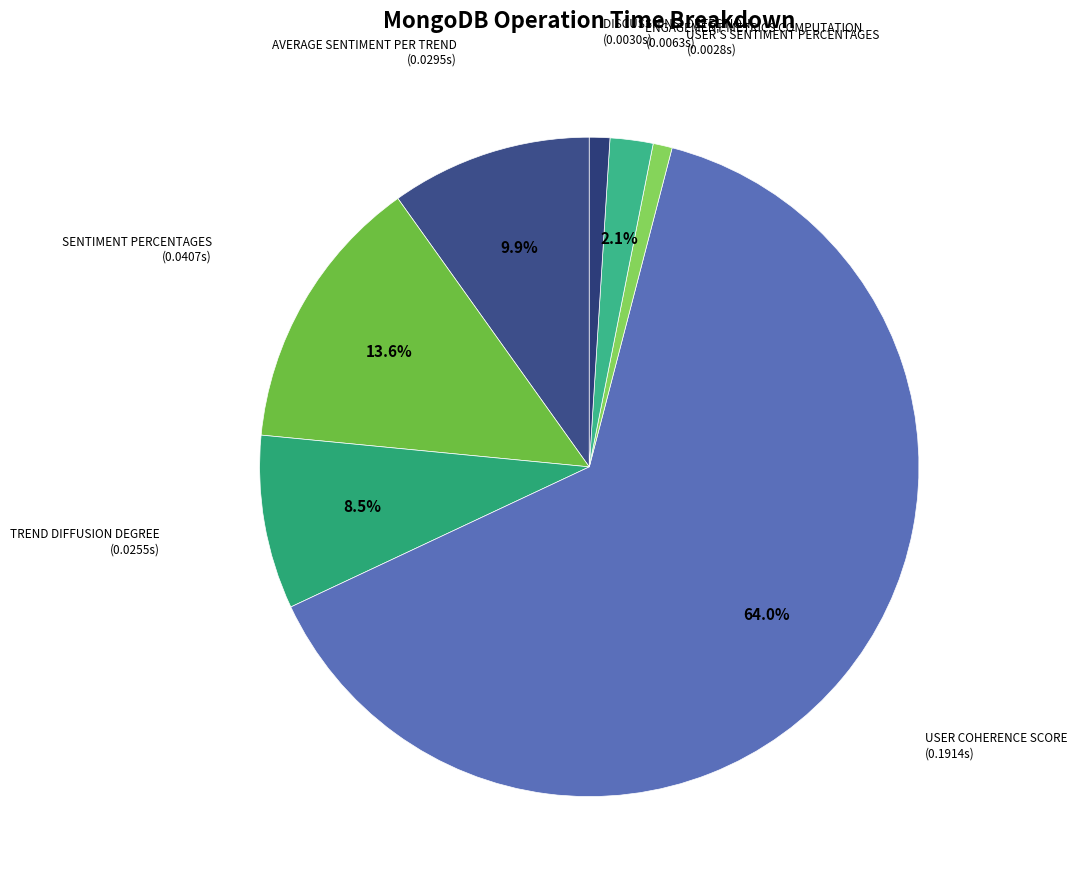

Which slice is the smallest?

USER'S SENTIMENT PERCENTAGES